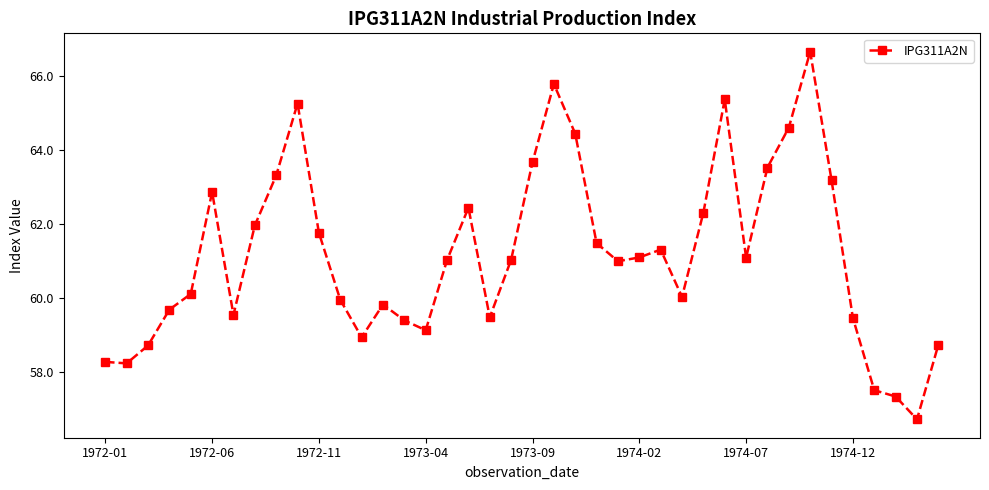

What is the value of the 18th point from the left?

62.4